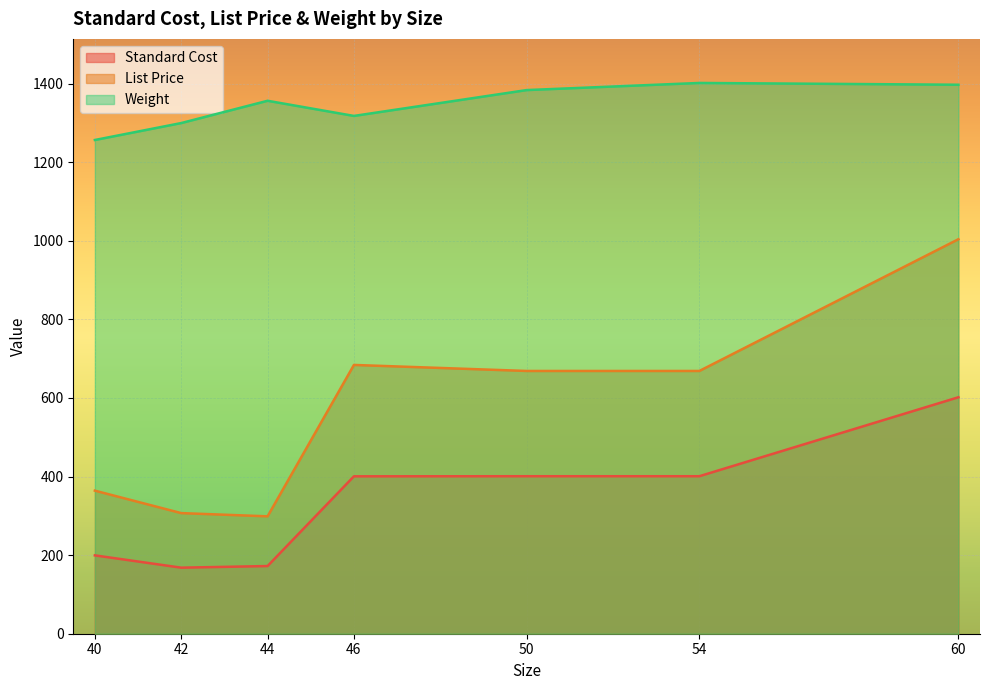

List the series in order of their peak value, lowest first.

Standard Cost, List Price, Weight